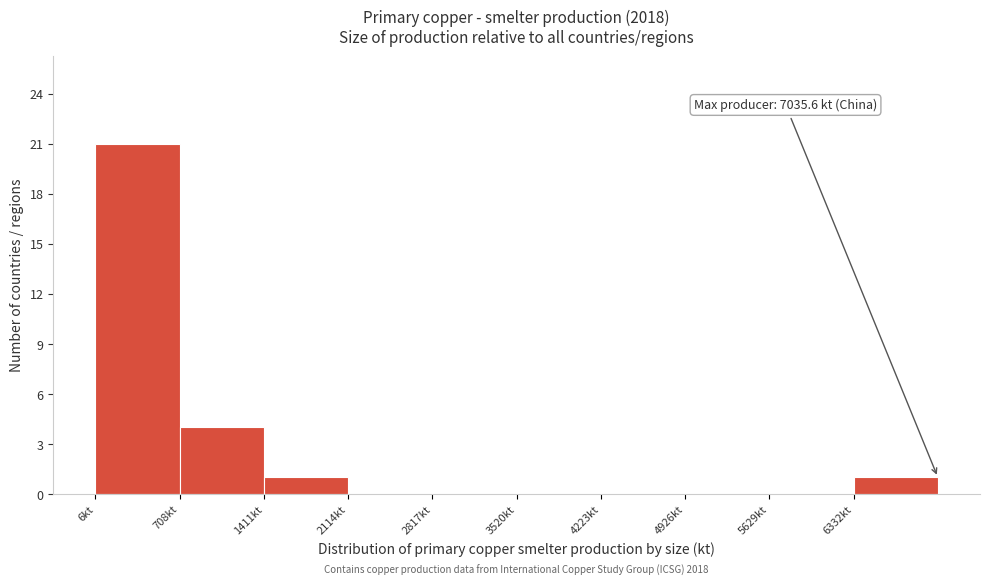

Over which range of the x-axis is the bar tallest?

0 to 700